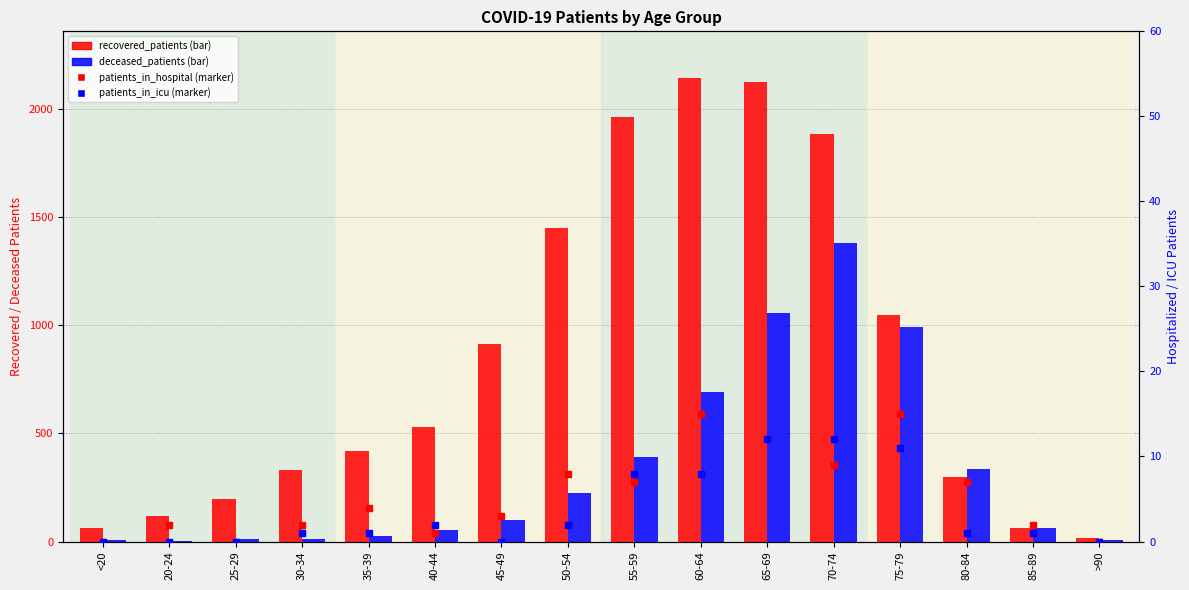

Which series has the largest total across all categories?

recovered_patients